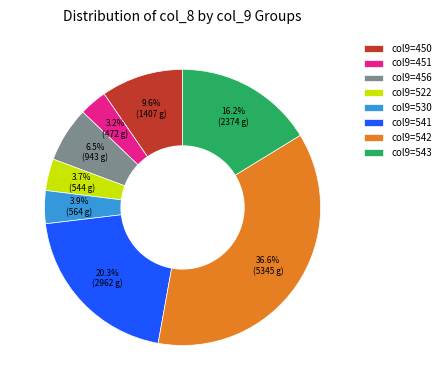

What portion of the pie excludes col9=450?

90.4%